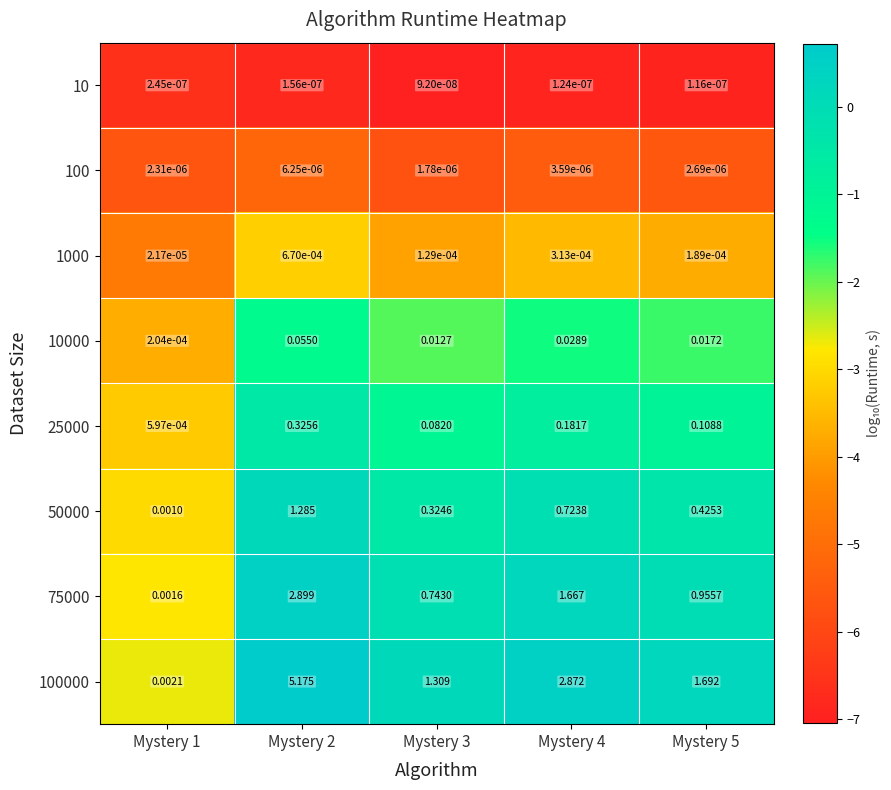

Is the value of 75000 at Mystery 5 greater than the value of 100 at Mystery 3?

Yes